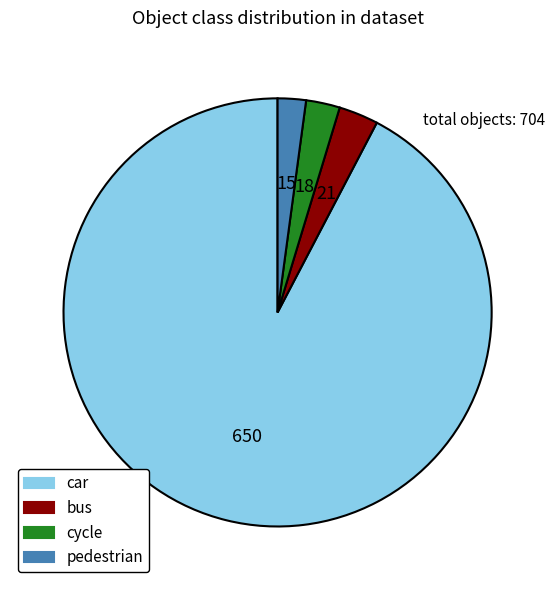

True or false: pedestrian accounts for 2% of the total.

True